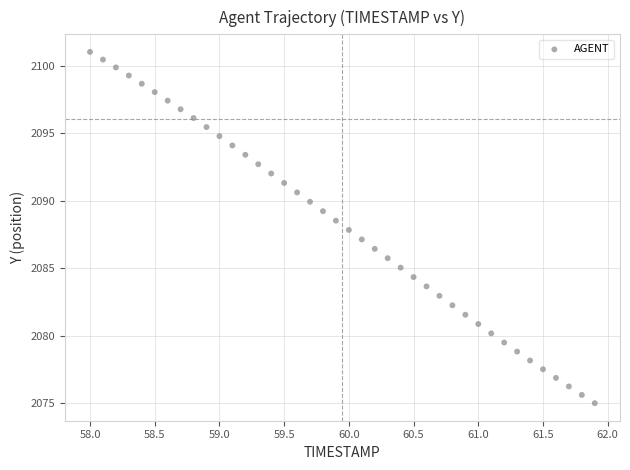

What is the range of Y values (max minus min)?

26.0